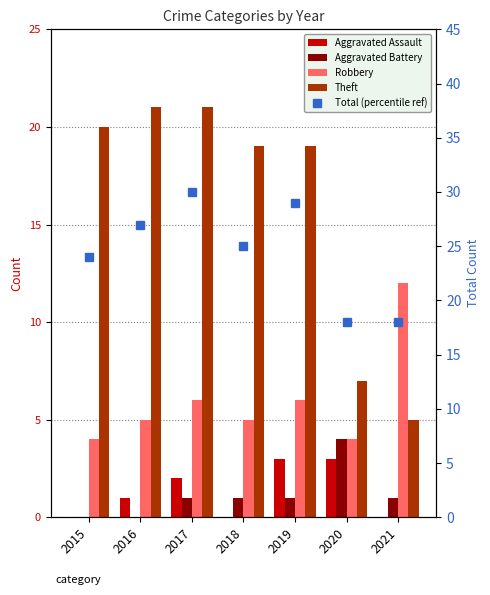

Rank the series at 2018 from highest to lowest value.

Total (percentile ref), Theft, Robbery, Aggravated Battery, Aggravated Assault